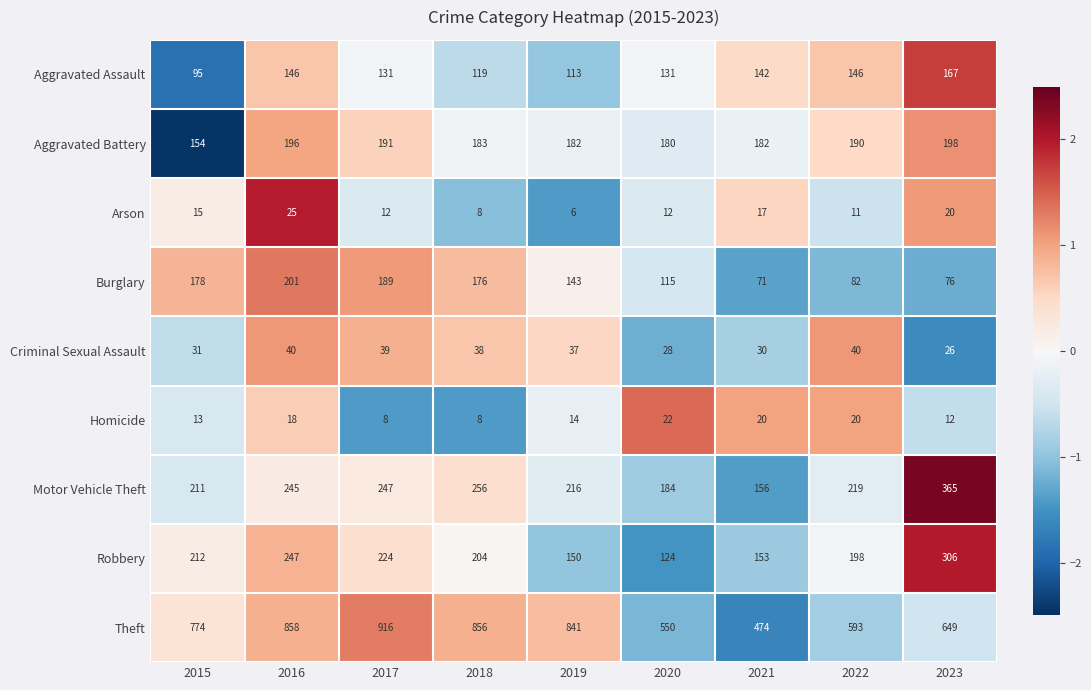

Which series changed the most between 2019 and 2020?

Theft